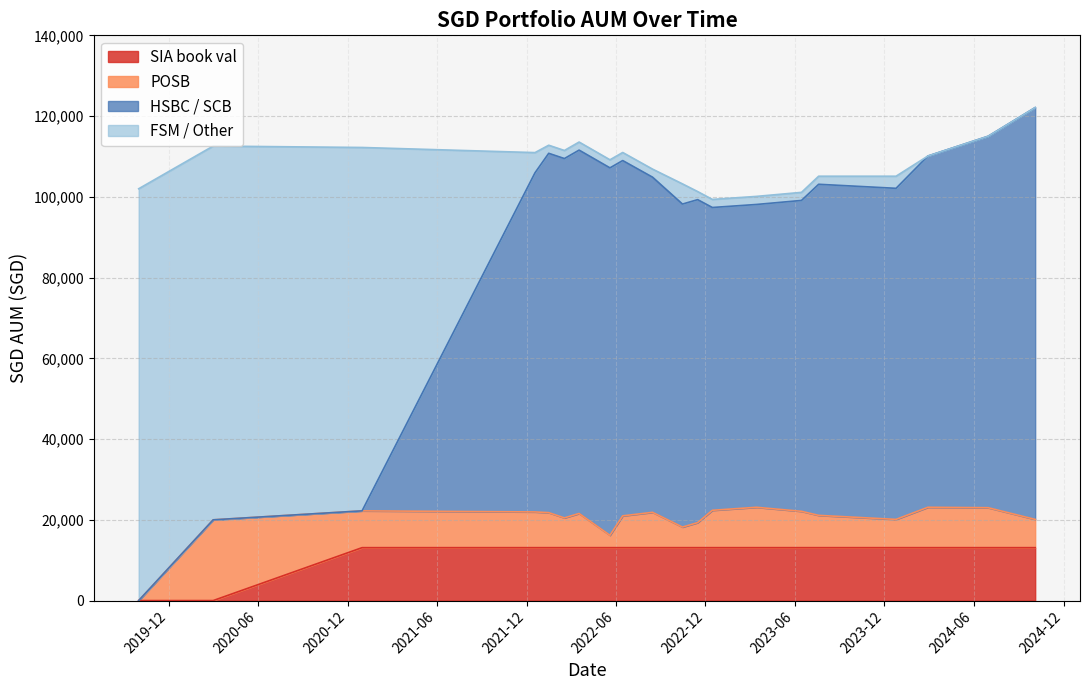

Between 2024-02-28 and 2023-03-15, which is larger?

2024-02-28